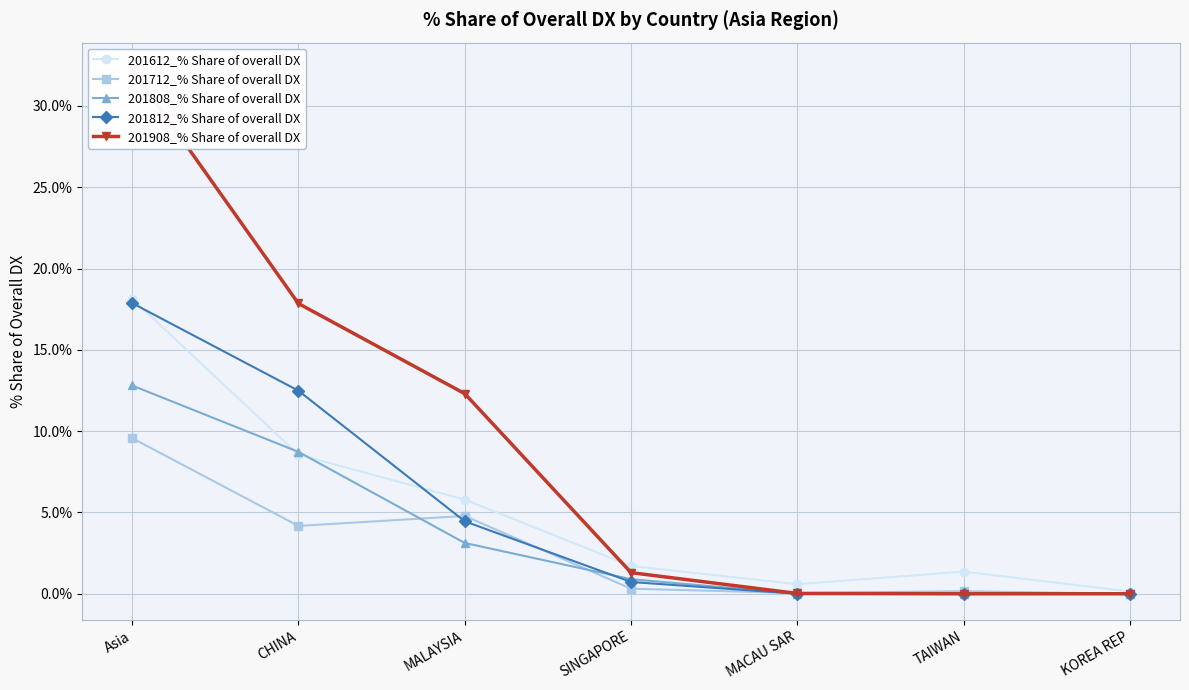

At which category is the sum across all series the highest?

Asia